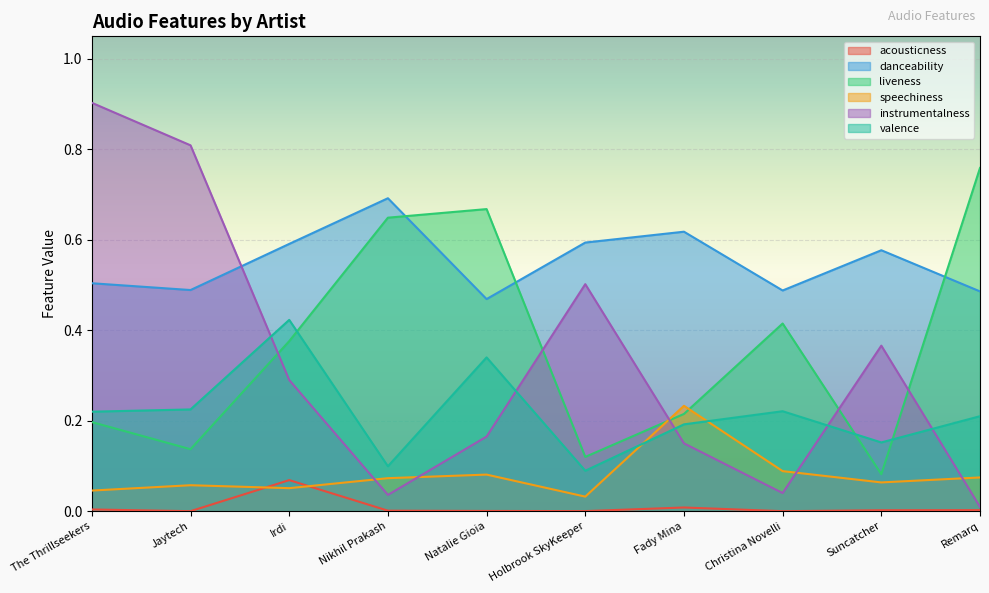

What are all the series names shown in the legend?

acousticness, danceability, liveness, speechiness, instrumentalness, valence